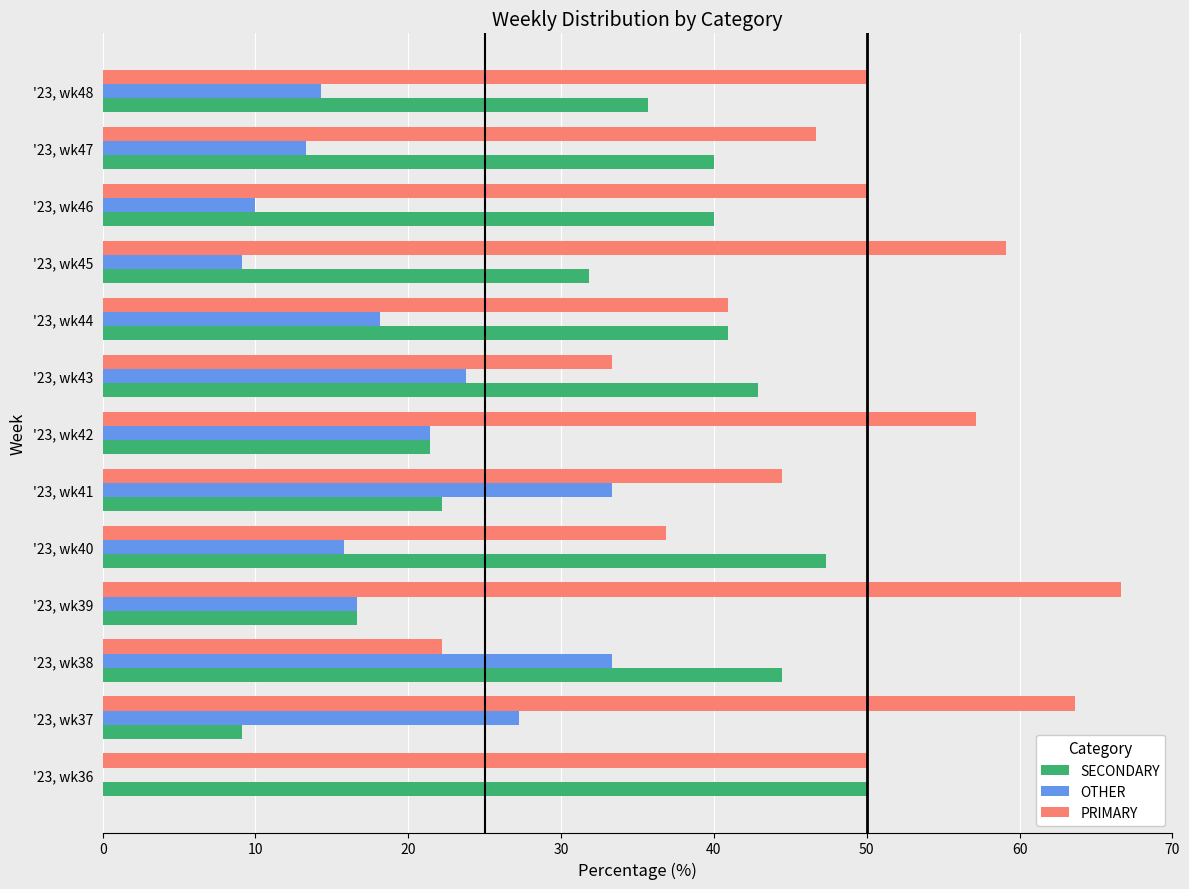

What is the sum of the SECONDARY values at '23, wk48 and '23, wk38?

80.2